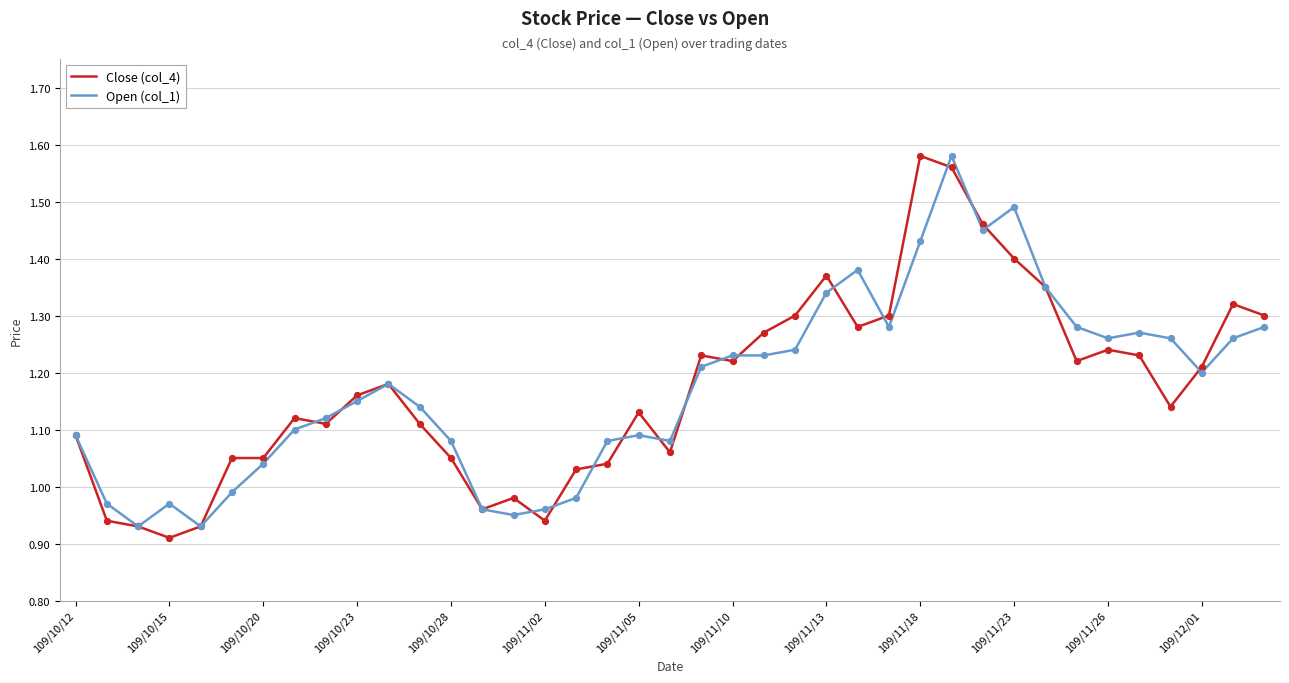

Which series has the widest spread of values?

Close (col_4)